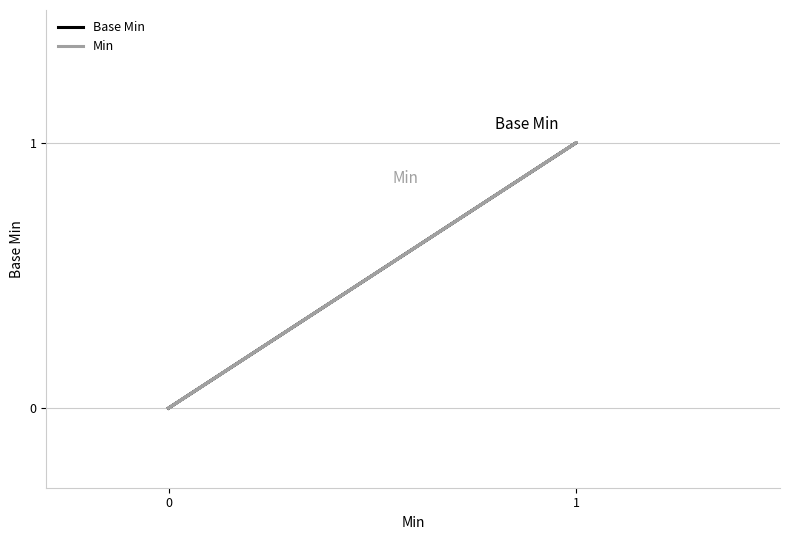

Which has a higher value, 1 or 2?

1